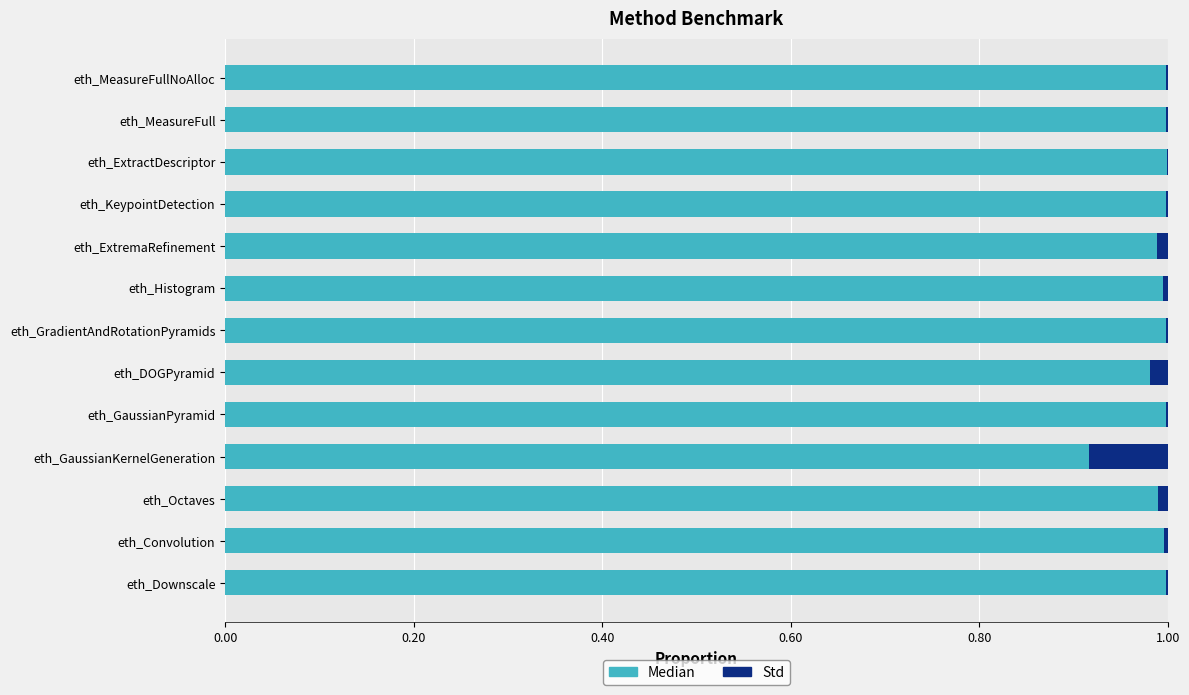

Is it true that Median equals 1.0 at eth_Octaves?

True